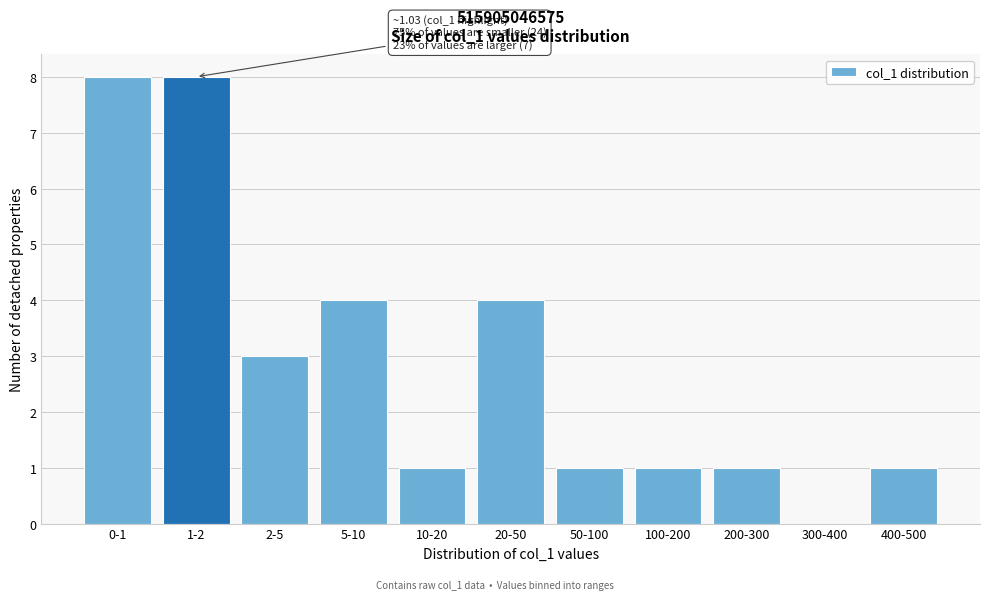

Reading right to left, extract all data points from this chart.

400-500=1	300-400=0	200-300=1	100-200=1	50-100=1	20-50=4	10-20=1	5-10=4	2-5=3	1-2=8	0-1=8